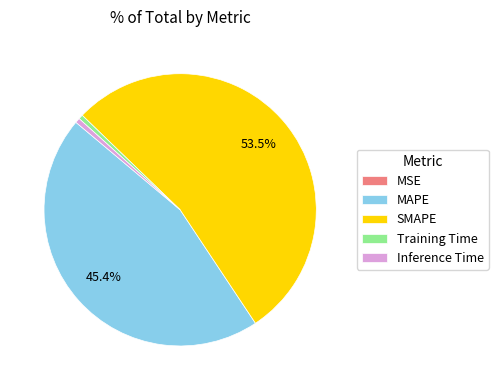

What is the largest slice in the pie chart?

SMAPE